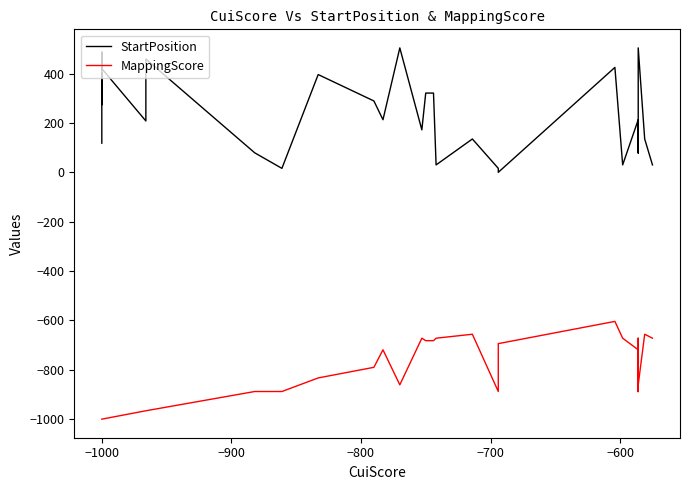

How many lines are shown in the chart?

2